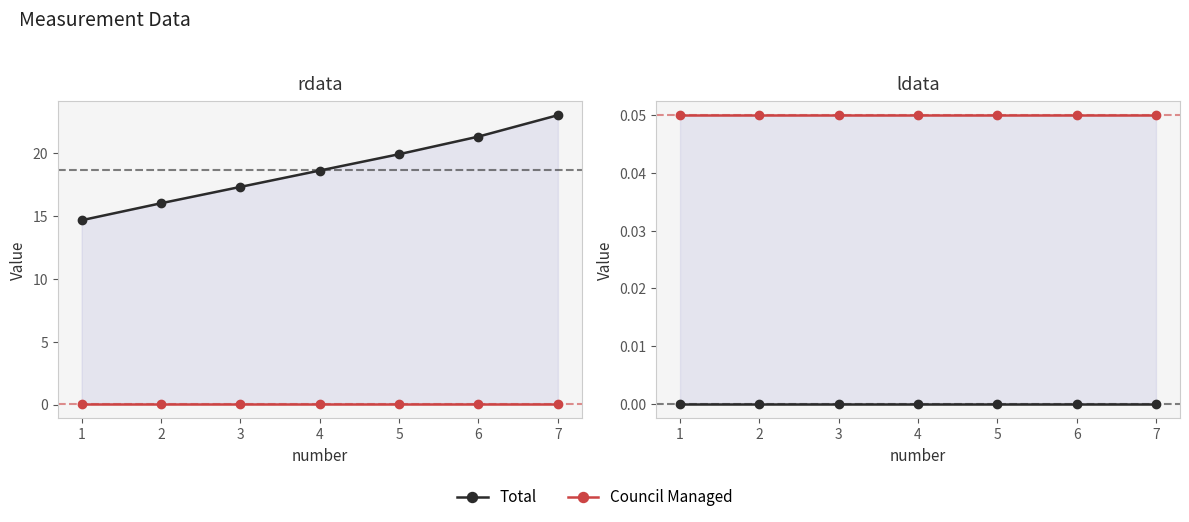

What is the value of the Council Managed point at the 4th from the left?

0.1